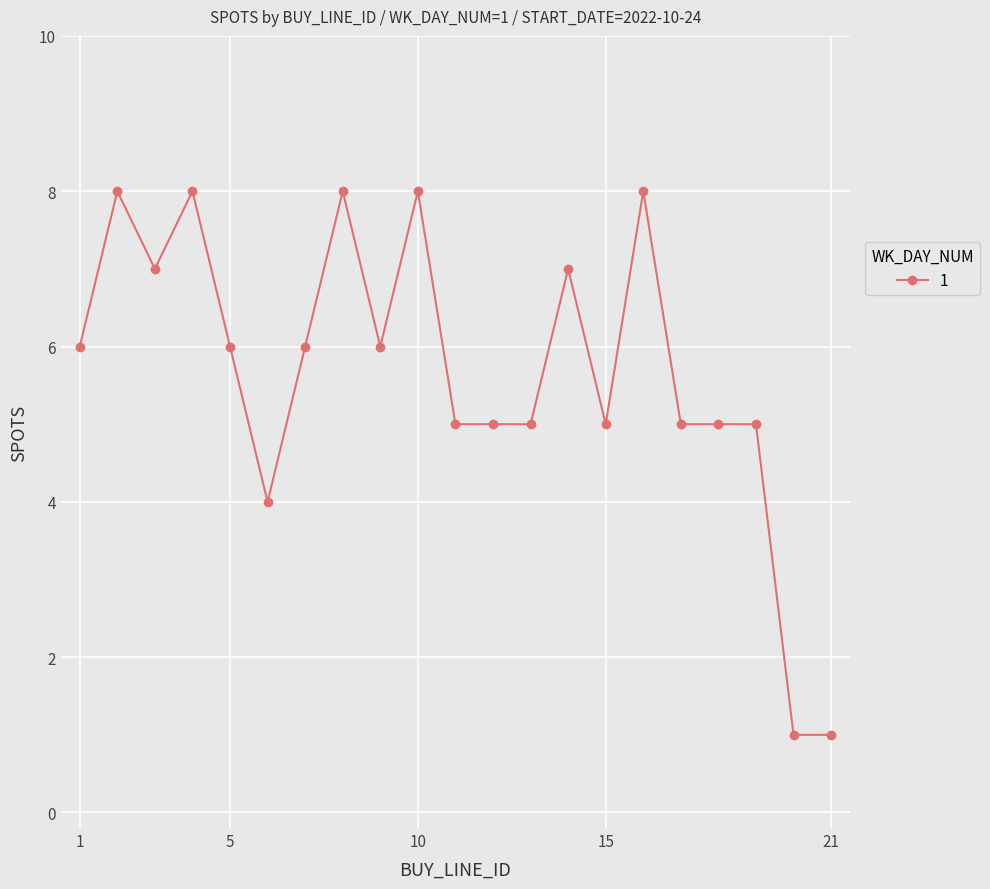

What is the value of the 10th point from the left?

8